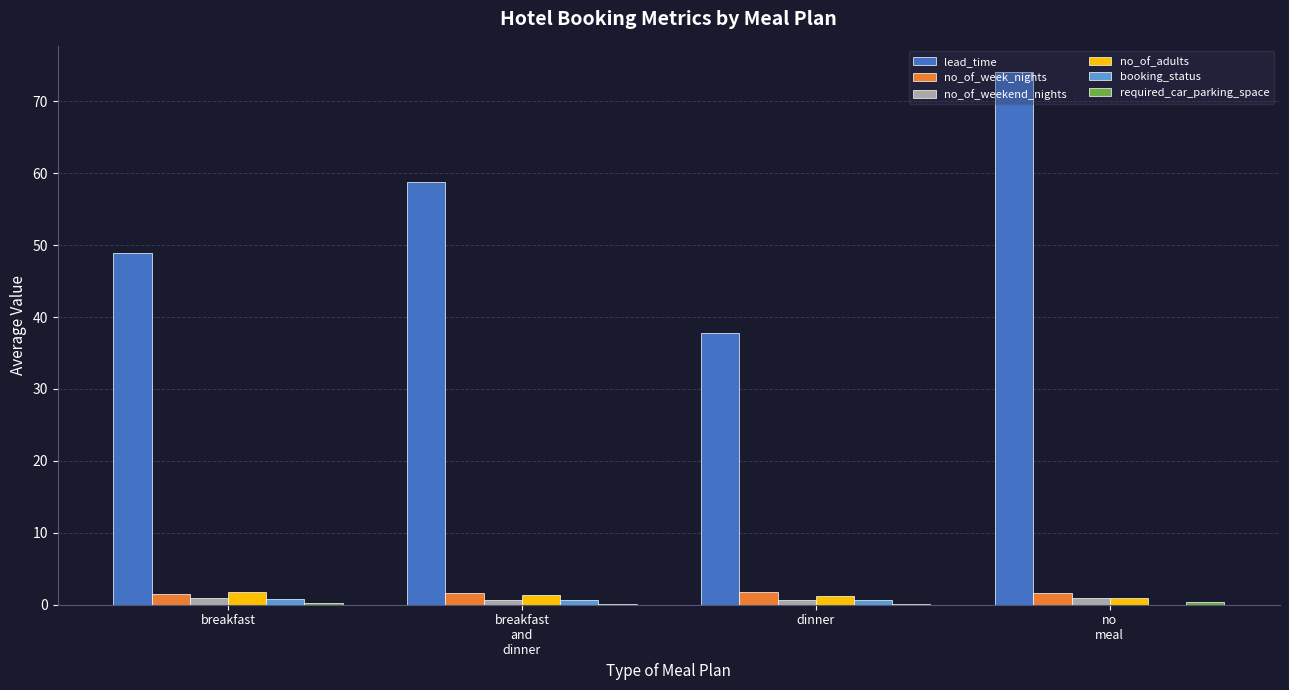

Between breakfast and dinner, which series saw the biggest shift?

lead_time